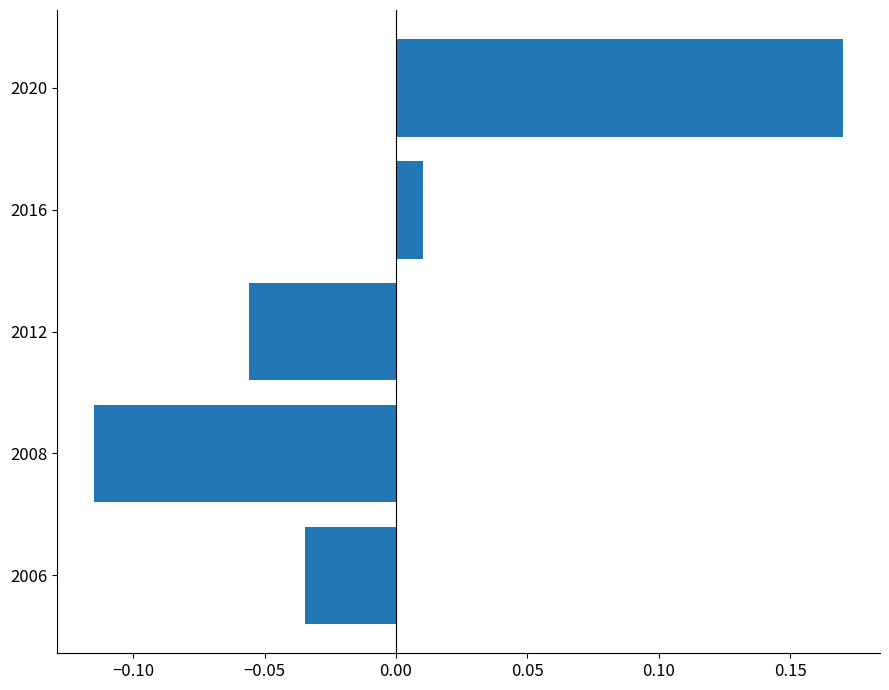

The value at 2012 is -0.0. True or false?

False